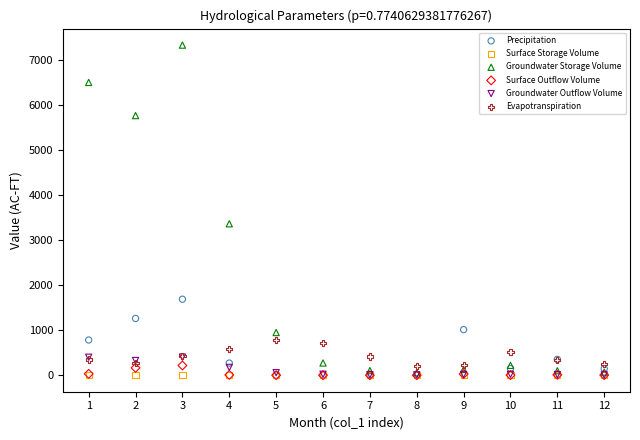

In the Groundwater Storage Volume series, what Y value is closest to 3692?

3362.4